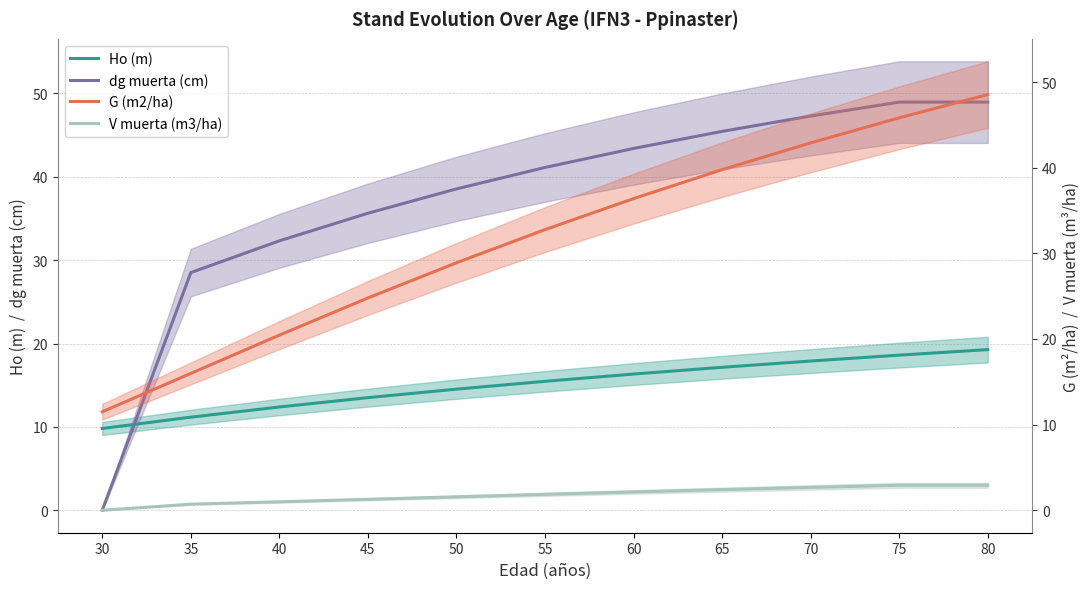

What are all the series names shown in the legend?

Ho (m), dg muerta (cm), G (m2/ha), V muerta (m3/ha)